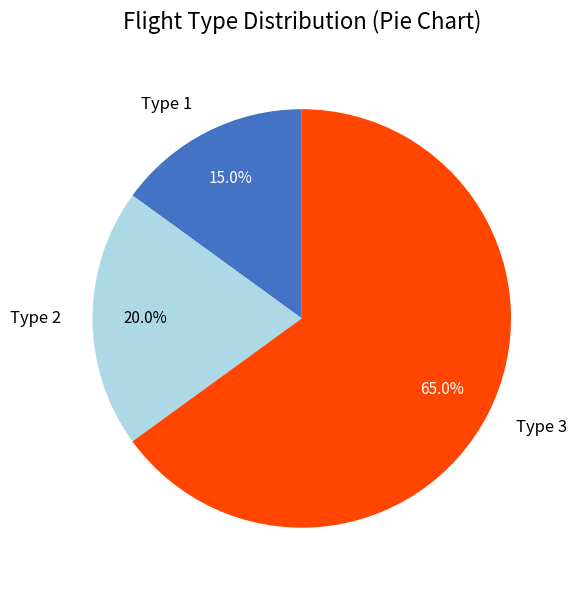

What is the largest slice in the pie chart?

Type 3